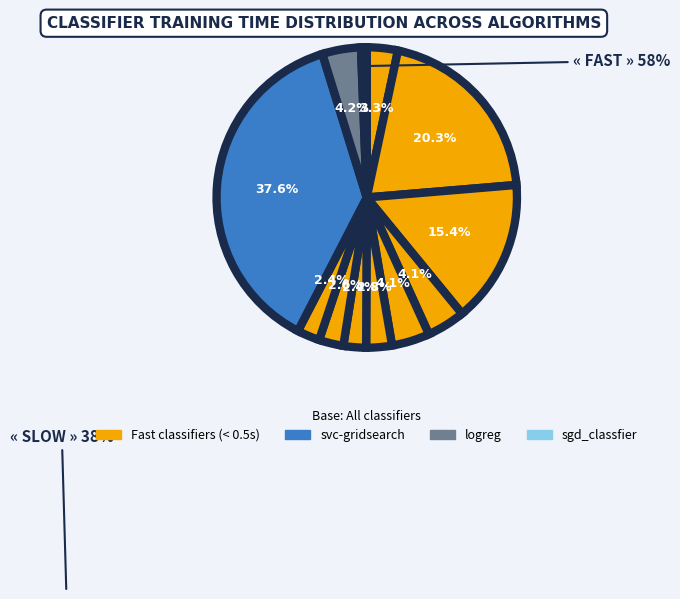

How many slices are in this pie chart?

12